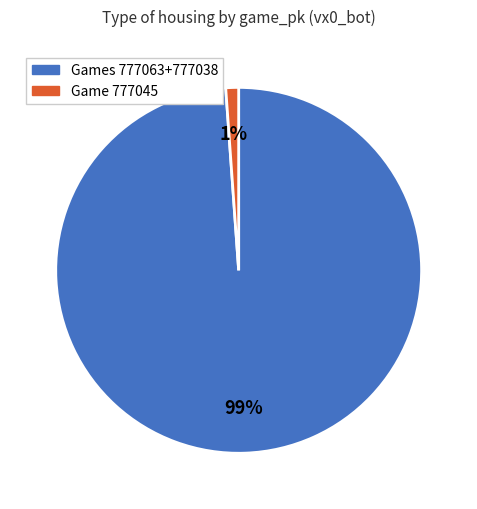

Count the number of slices in the pie.

2